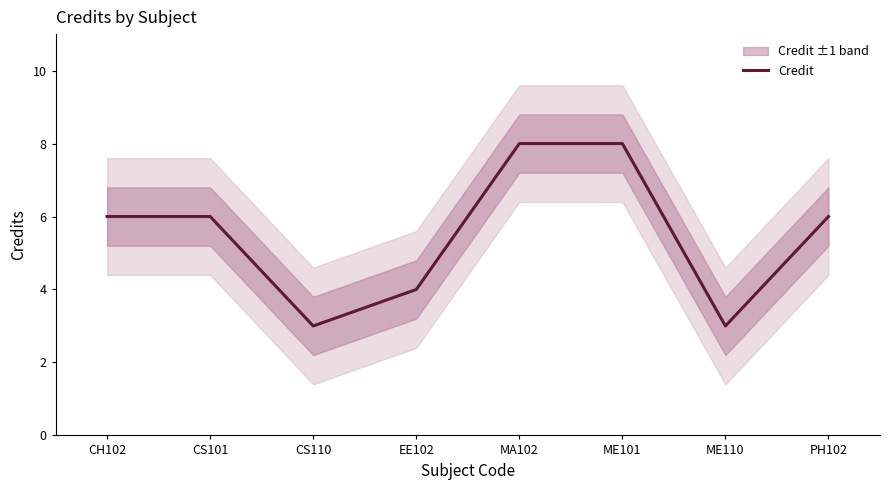

Rank the categories by value from highest to lowest.

MA102, ME101, CH102, CS101, PH102, EE102, CS110, ME110